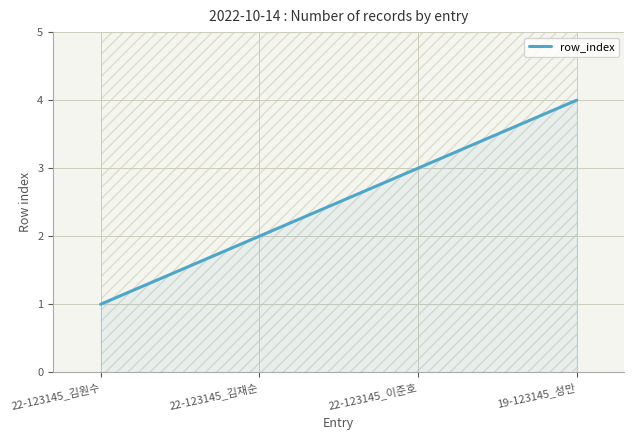

What is the difference between the maximum and minimum values?

3